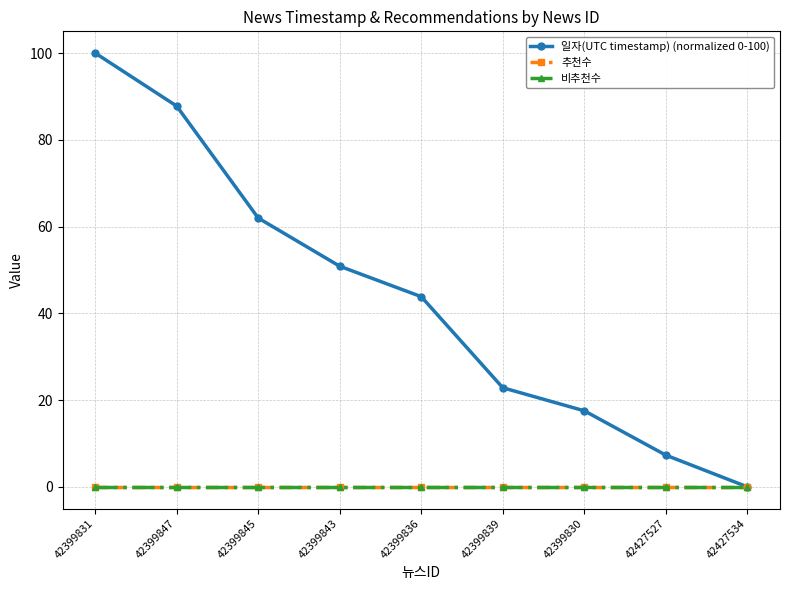

At which label does 추천수 reach its peak?

42399831